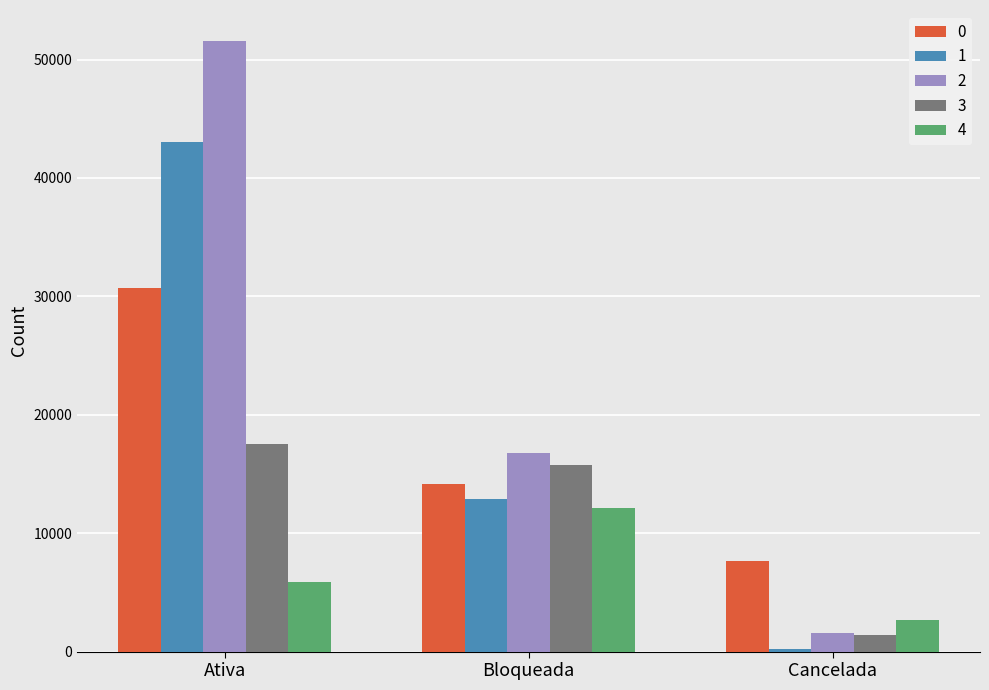

How many bars are there in each group?

5